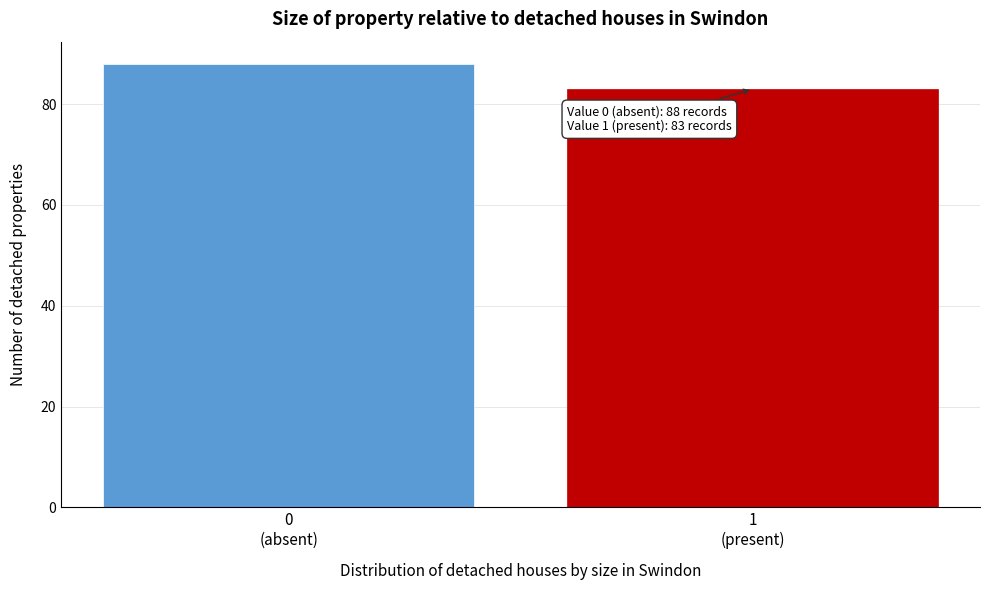

Reading left to right, extract all data points from this chart.

88	83